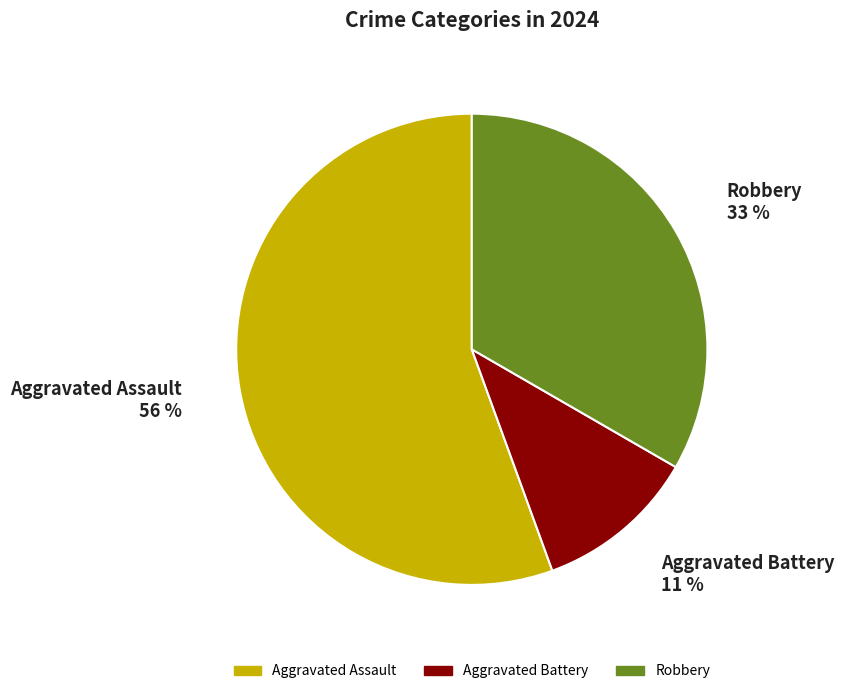

Between Aggravated Battery and Aggravated Assault, which is larger?

Aggravated Assault